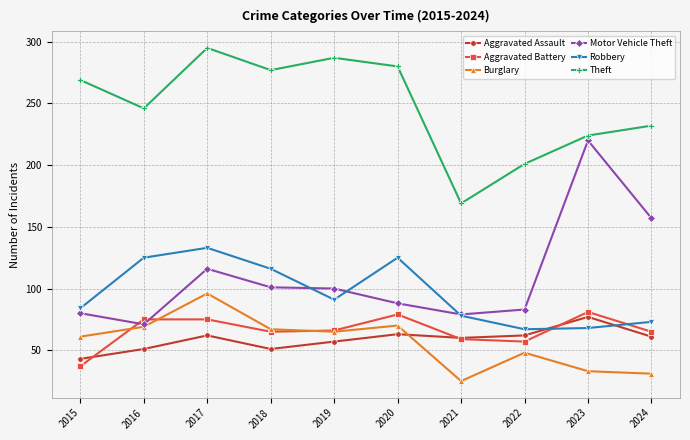

At which category does Theft reach its first local valley?

2016